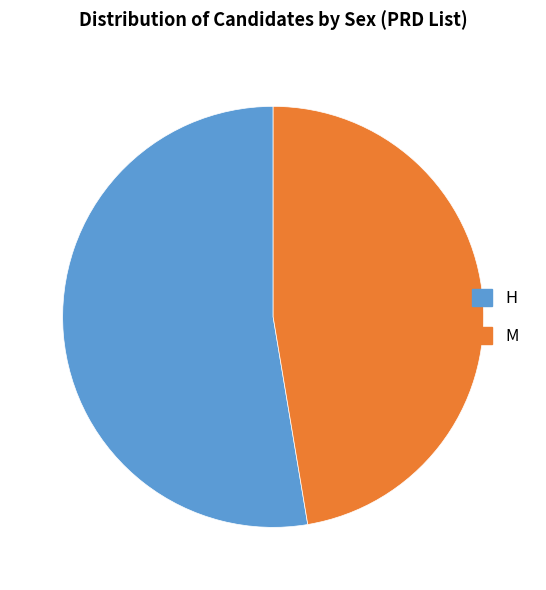

Rank the categories by value from highest to lowest.

H, M